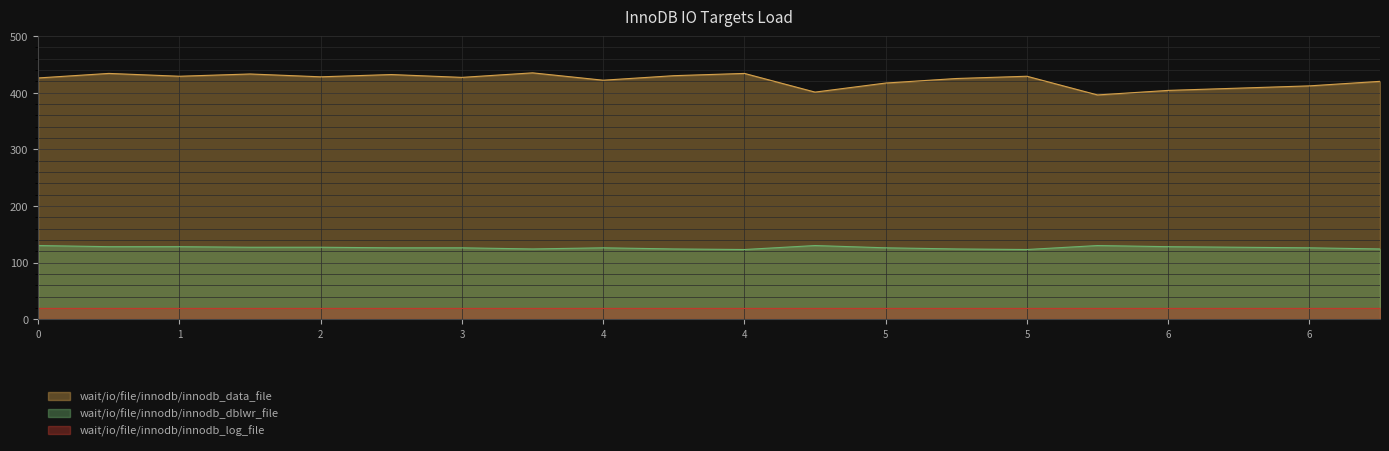

True or false: col_2 and col_1 cross at least once.

False